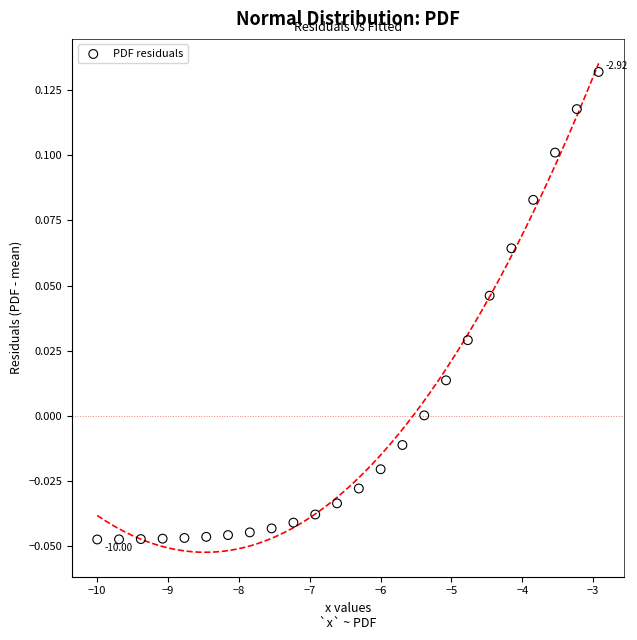

What is the range of X values (max minus min)?

7.1